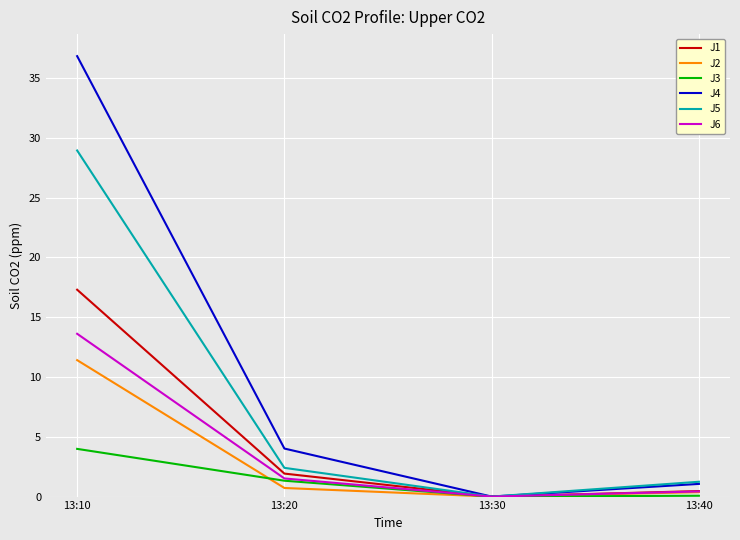

Which category has the highest value in the J4 series?

13:10